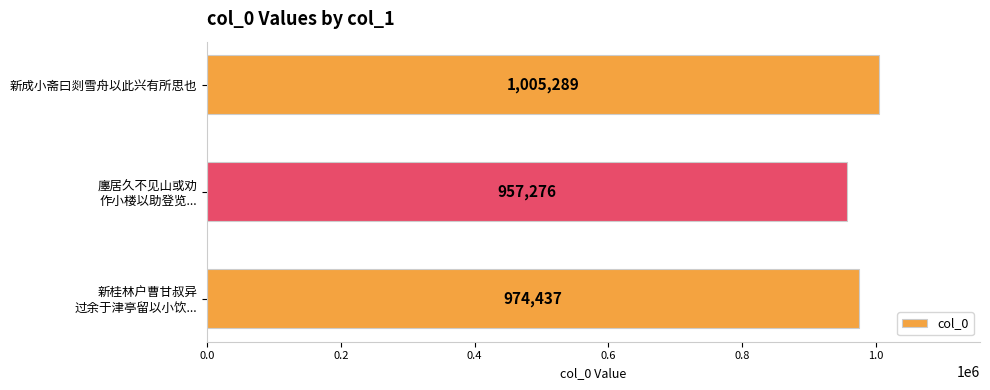

List the labels in order of value, smallest first.

廛居久不见山或劝
作小楼以助登览..., 新桂林户曹甘叔异
过余于津亭留以小饮..., 新成小斋曰剡雪舟以此兴有所思也